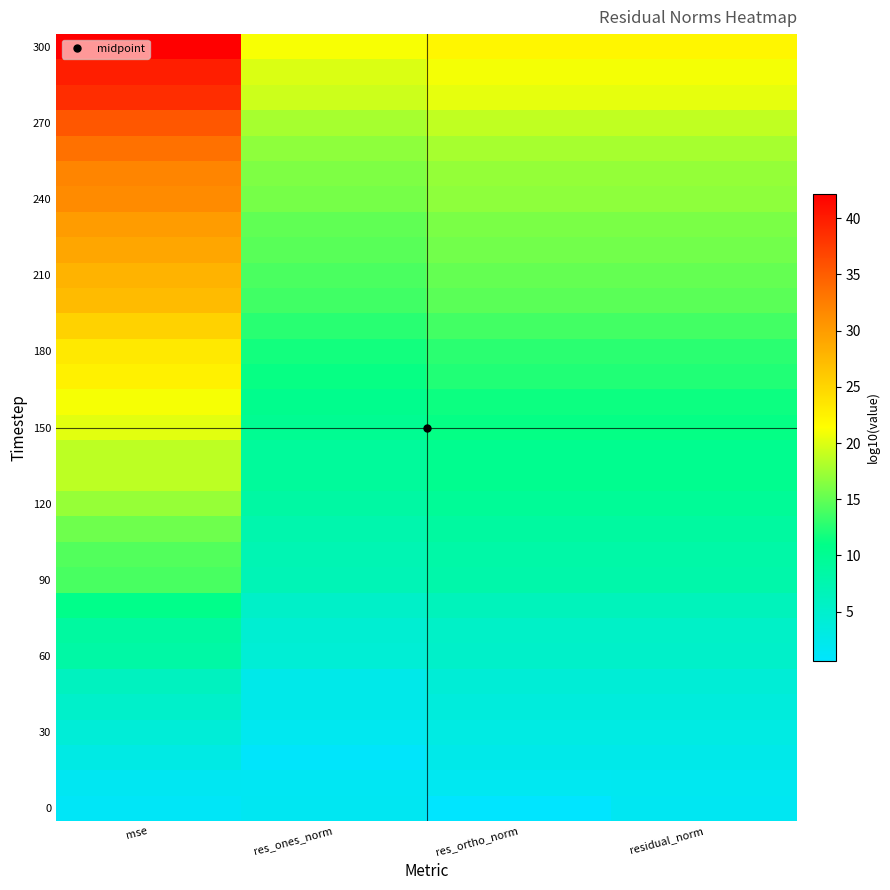

Which has a higher value, res_ortho_norm or residual_norm?

residual_norm